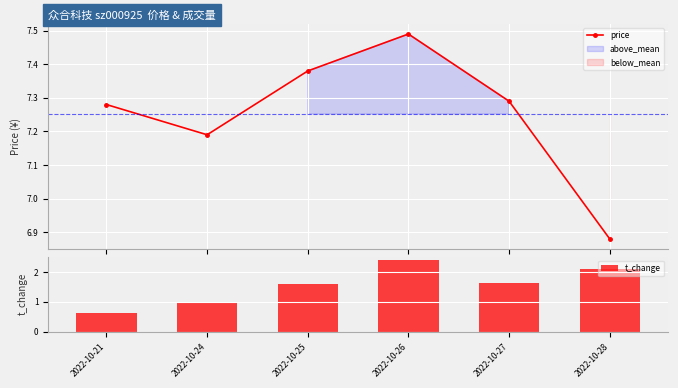

At which label is t_change closest to 1?

2022-10-24